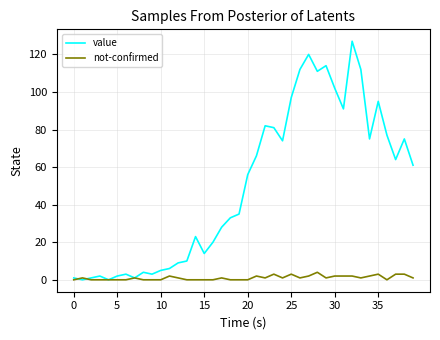

What is the average value of the value series?

50